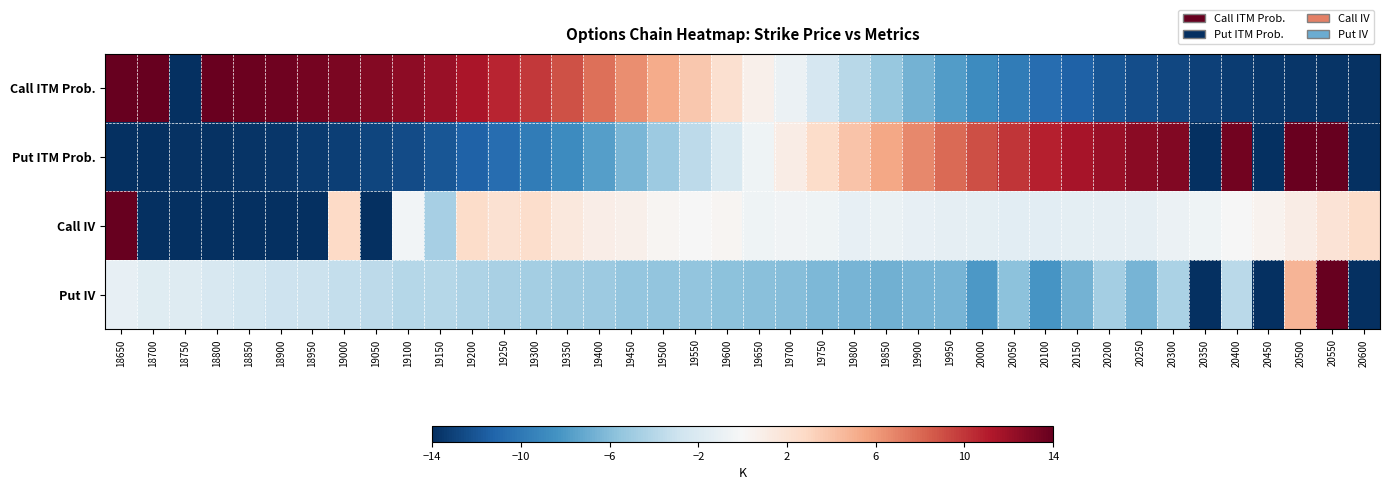

List the series in order of their peak value, lowest first.

Call ITM Prob., Put ITM Prob., Call IV, Put IV